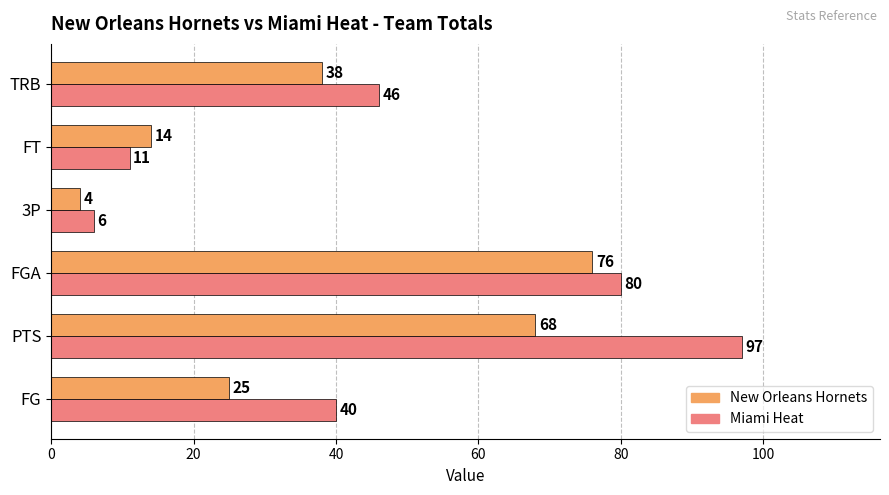

What is the total value across all series at TRB?

84